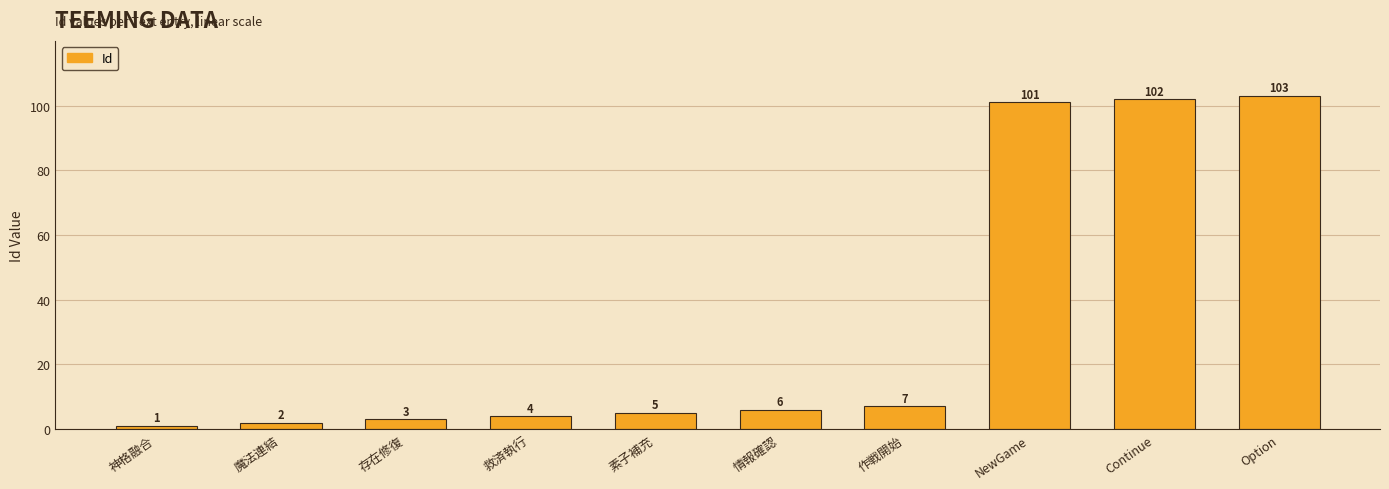

What is the change in value from 魔法連結 to Option?

+101